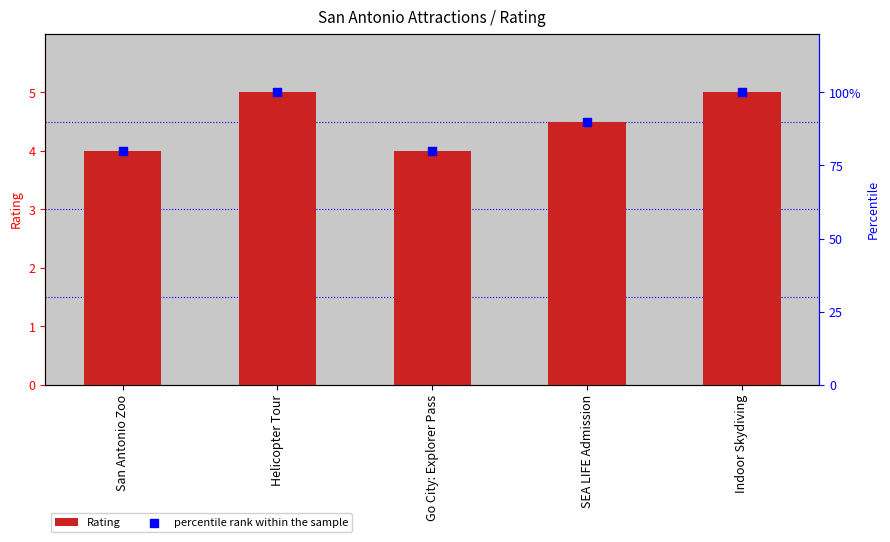

At how many categories does at least one series exceed 48?

5